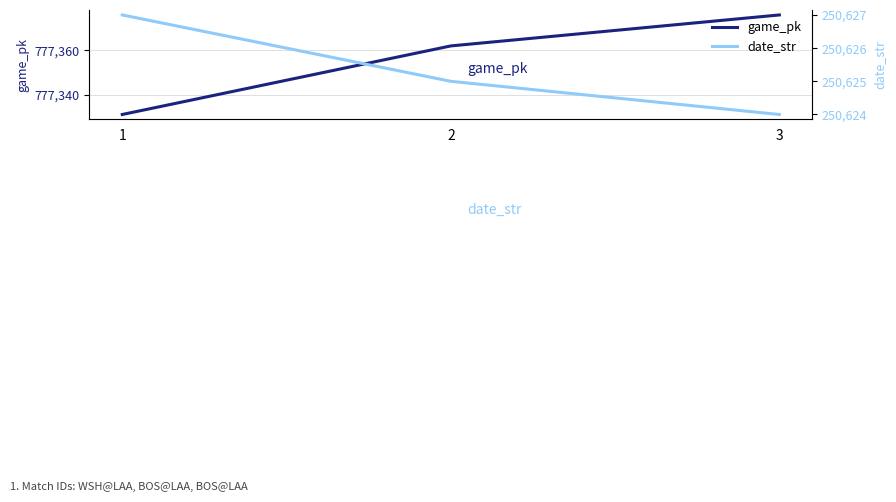

Reading left to right, transcribe all the data shown in this chart.

game_pk: 777331	777362	777376
date_str: 250627	250625	250624